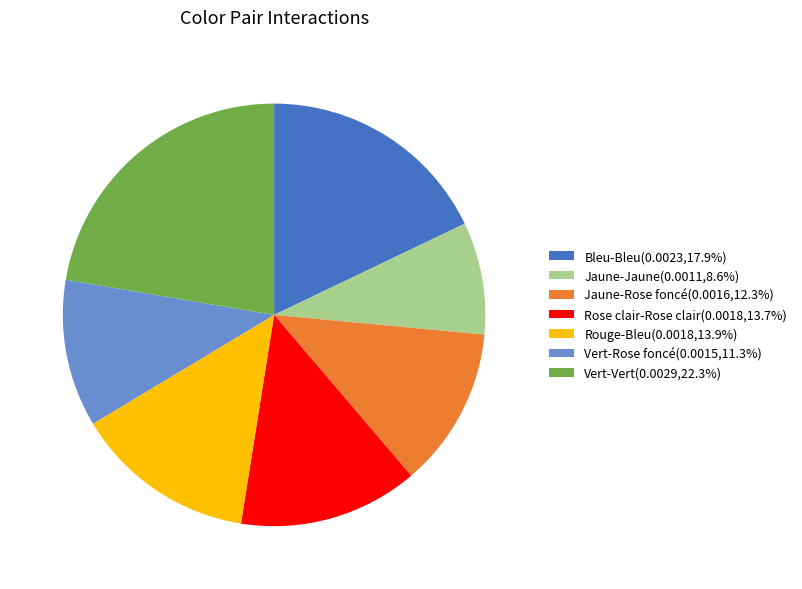

Is the sum of Vert-Rose foncé(0.0015,11.3%) and Vert-Vert(0.0029,22.3%) greater than half?

No